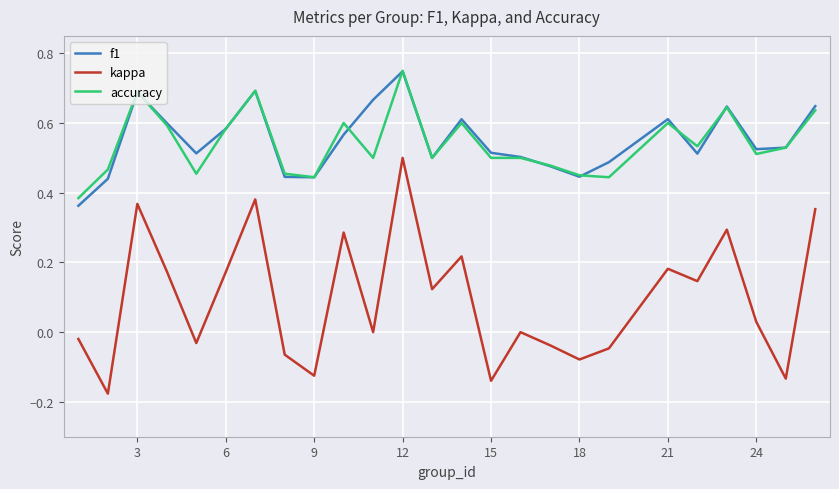

Which series has the largest range (max minus min)?

kappa